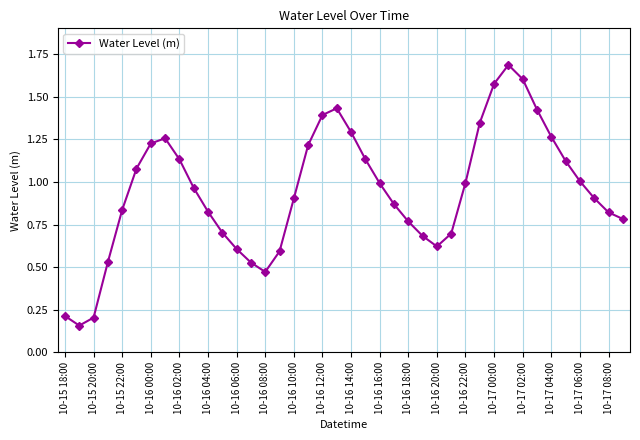

What is the difference between the maximum and minimum values?

1.5